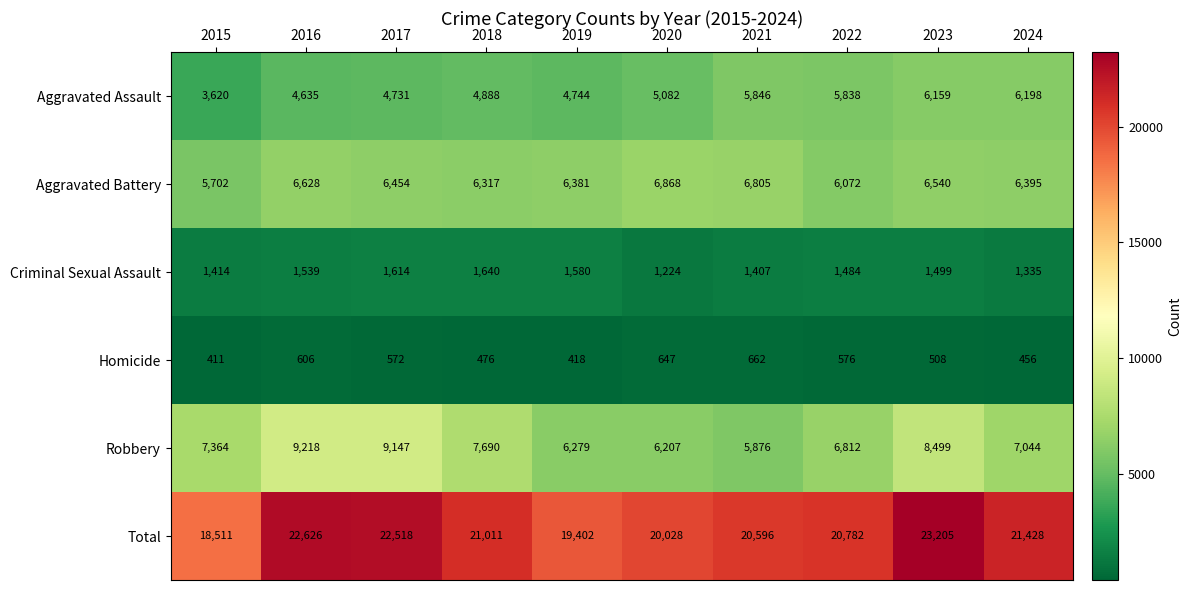

What is the total value across all series at 2023?

46410